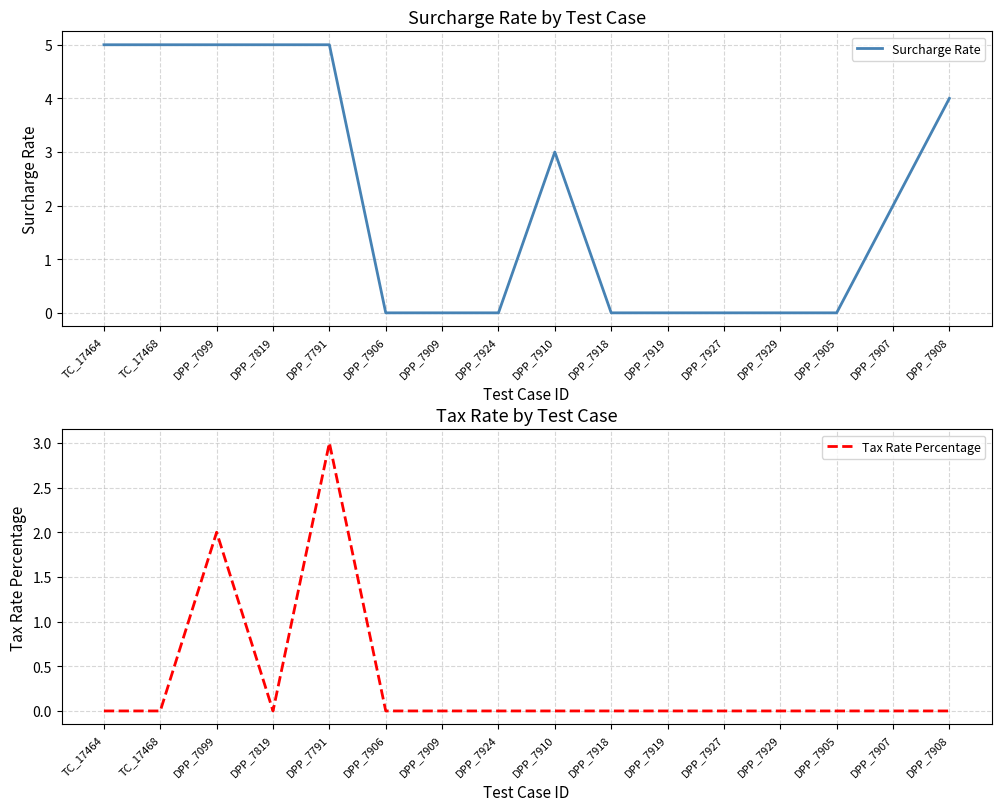

What are all the series names shown in the legend?

Surcharge Rate, Tax Rate Percentage